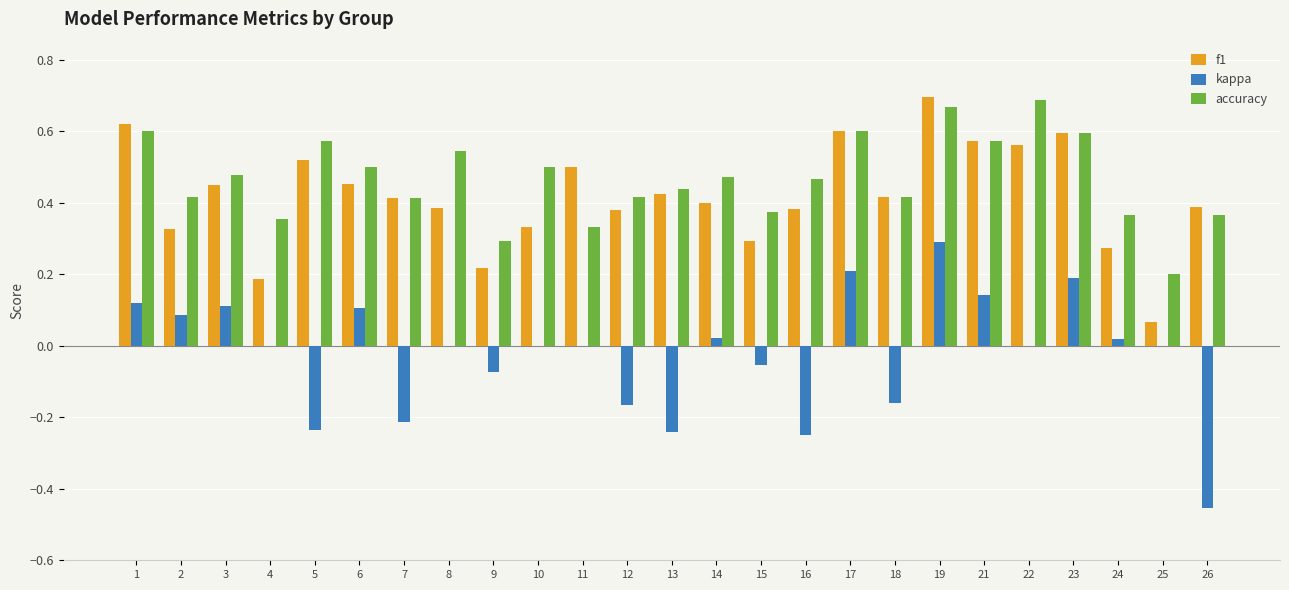

What is the sum of the f1 values at 19 and 4?

0.9